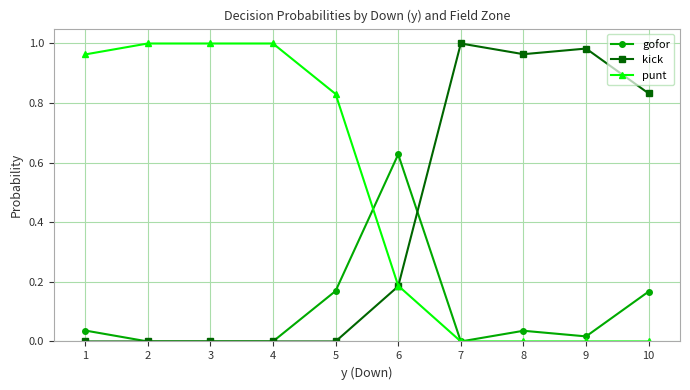

The value of gofor at 4 is 0.4. True or false?

False